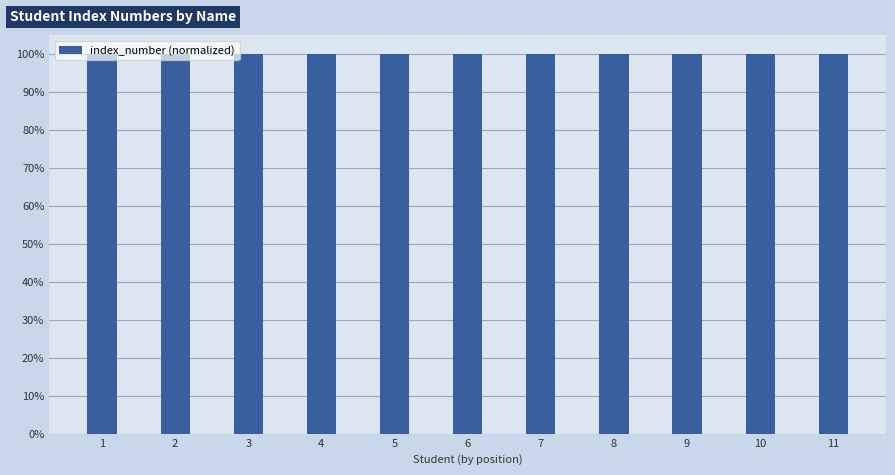

Are the bars horizontal?

No